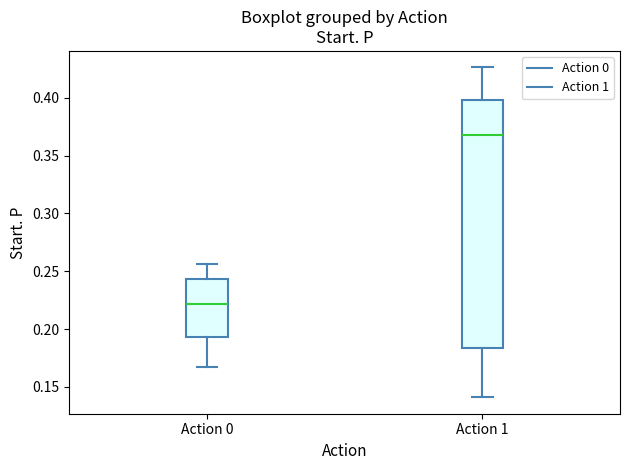

Comparing the boxes themselves (not the whiskers), which one is the tallest?

Action 1